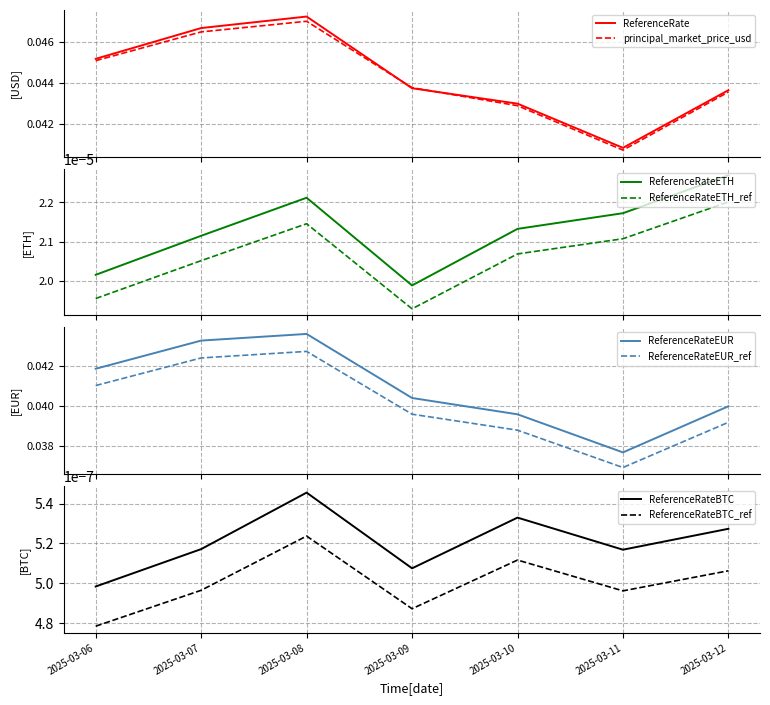

How many categories are shown in the chart?

7